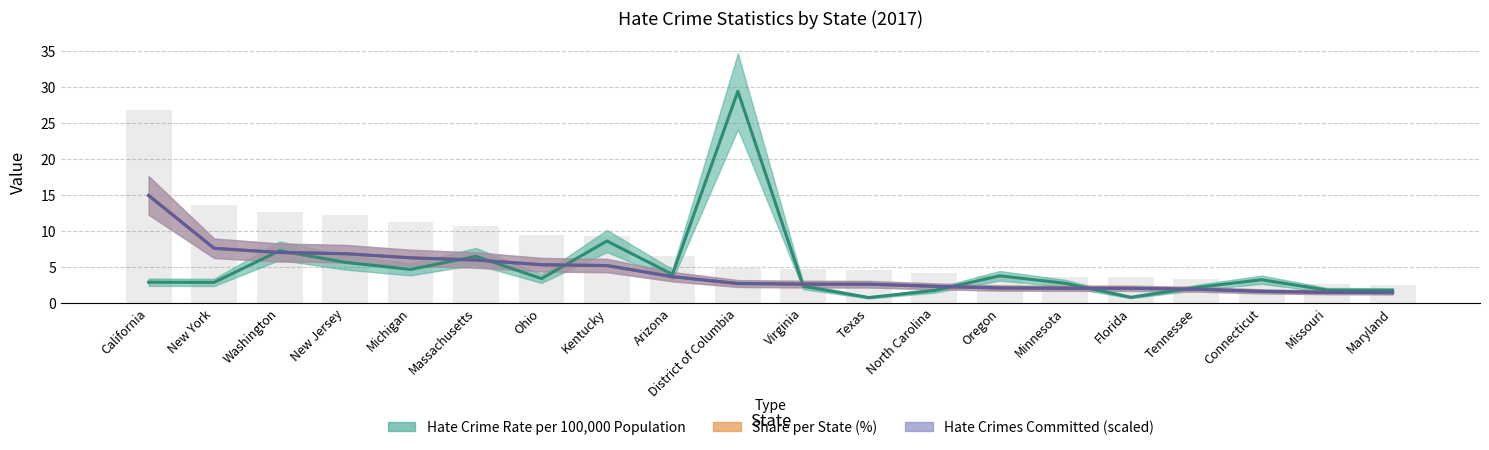

At which label does Hate Crimes Committed first exceed 2?

California